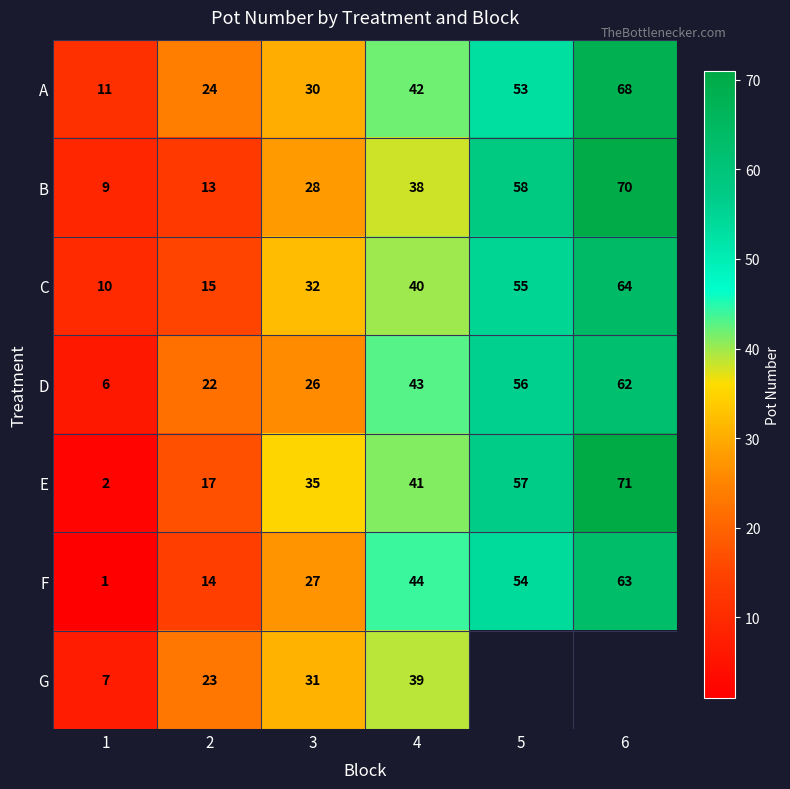

What is the total value across all series at 1?

46